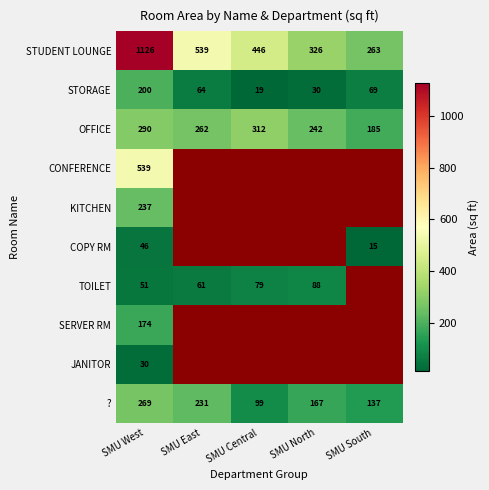

True or false: STORAGE has a value of 19.0 at SMU Central.

True